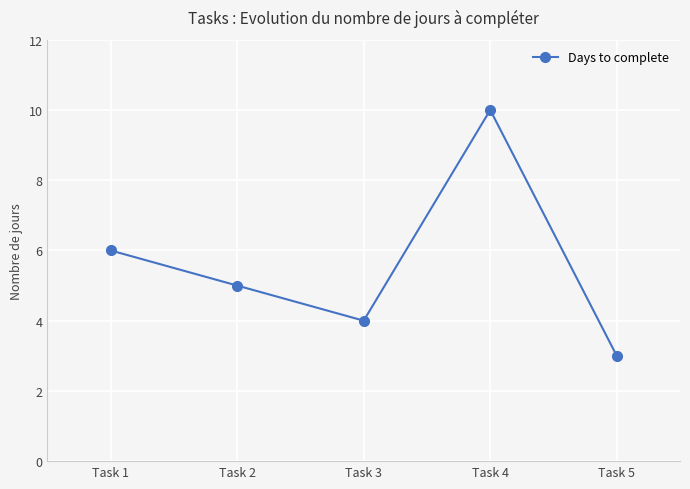

What is the average value?

6